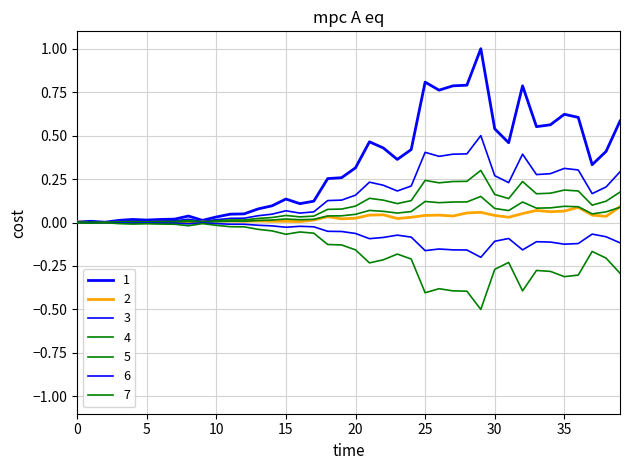

Does the chart display data point markers on the line(s)?

No